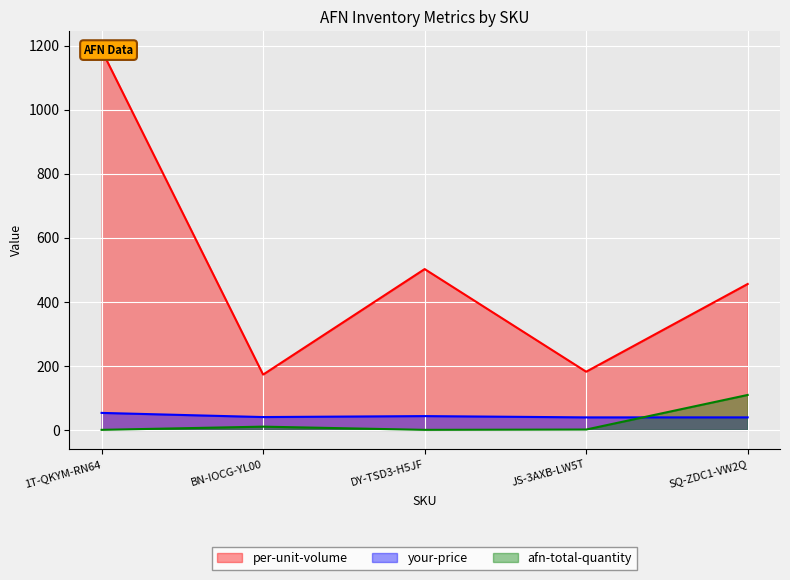

What is the value of the per-unit-volume point at the 4th from the left?

181.6